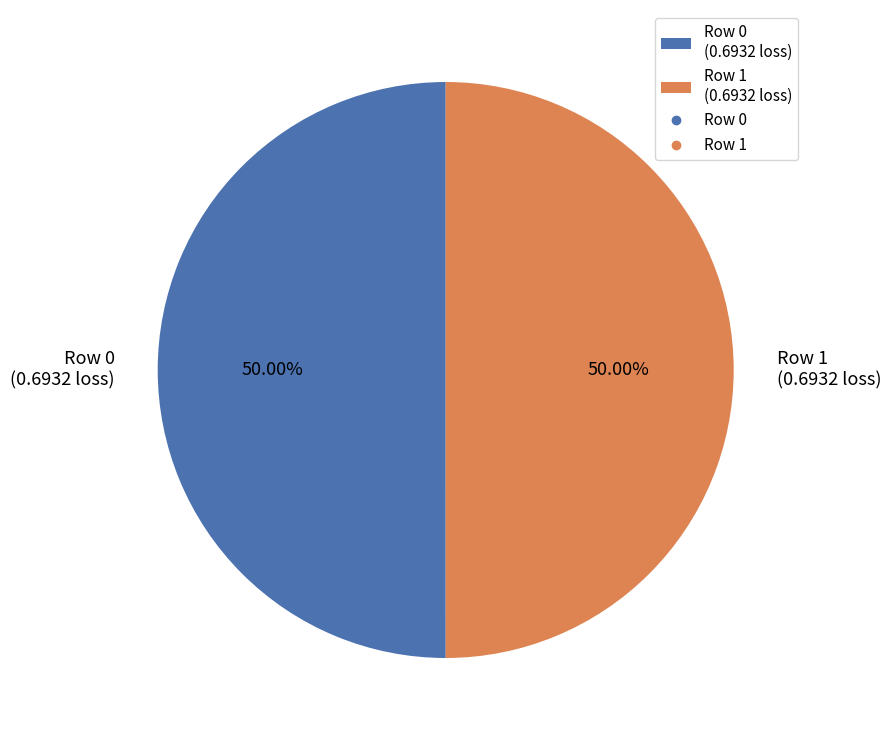

Do Row 0 (0.6932 loss) and Row 1 (0.6932 loss) together represent more than half of the pie?

Yes